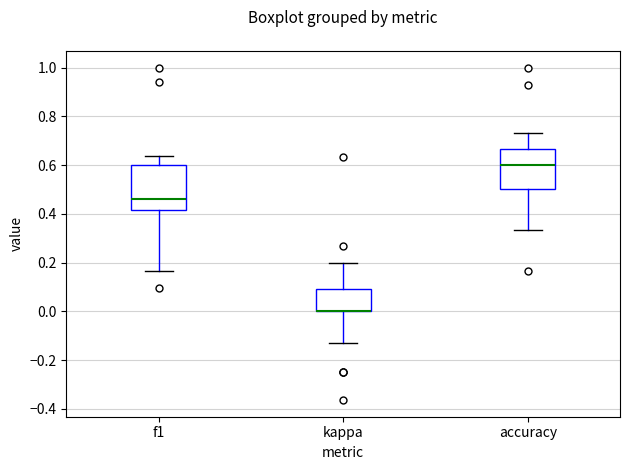

Where is the upper edge of the box for kappa on the y-axis? The values are not printed on the chart, so give them approximately, as read against the axis.

0.10